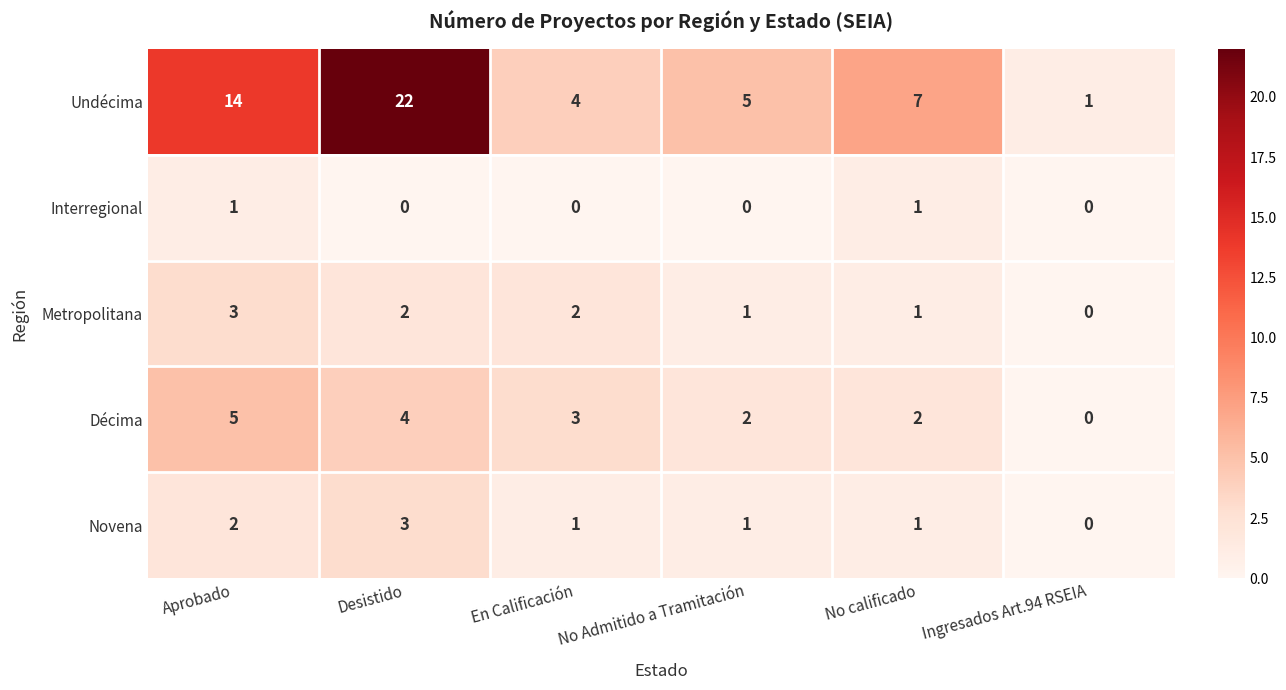

Which series has the largest total across all categories?

Undécima